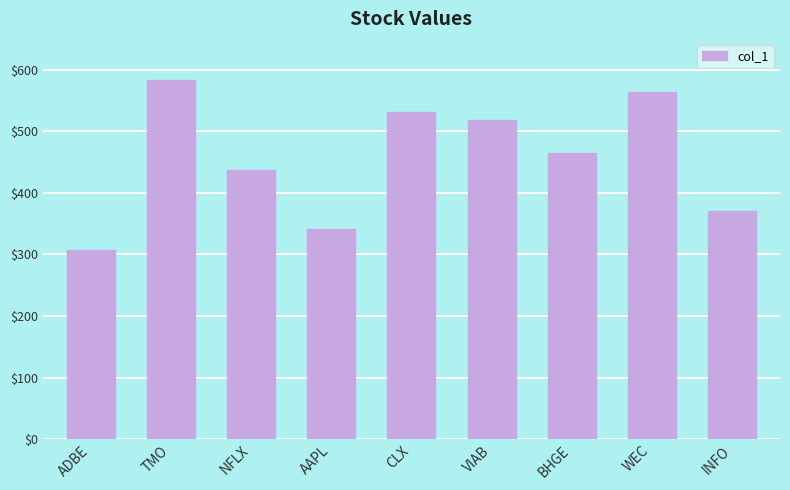

What is the value of the 4th bar from the left?

341